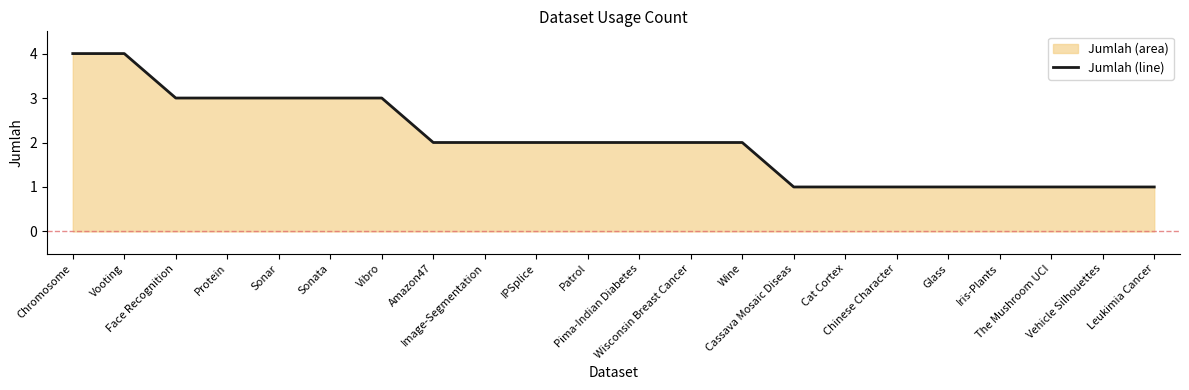

Rank the categories by value from lowest to highest.

Cassava Mosaic Diseas, Cat Cortex, Chinese Character, Glass, Iris-Plants, The Mushroom UCI, Vehicle Silhouettes, Leukimia Cancer, Amazon47, Image-Segmentation, IPSplice, Patrol, Pima-Indian Diabetes, Wisconsin Breast Cancer, Wine, Face Recognition, Protein, Sonar, Sonata, Vibro, Chromosome, Vooting